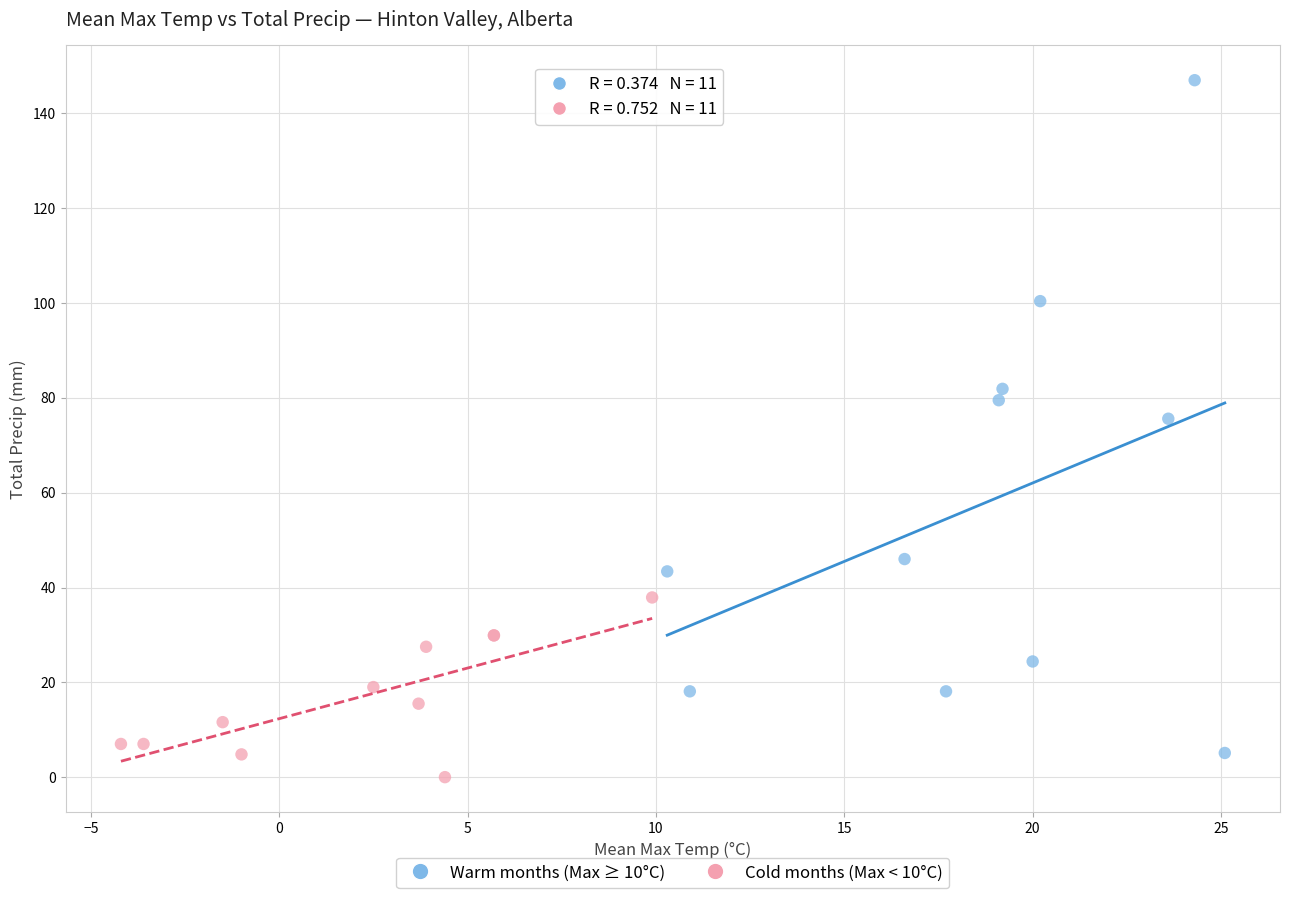

Which series has the widest spread of Y values?

Warm months (Max ≥ 10°C)